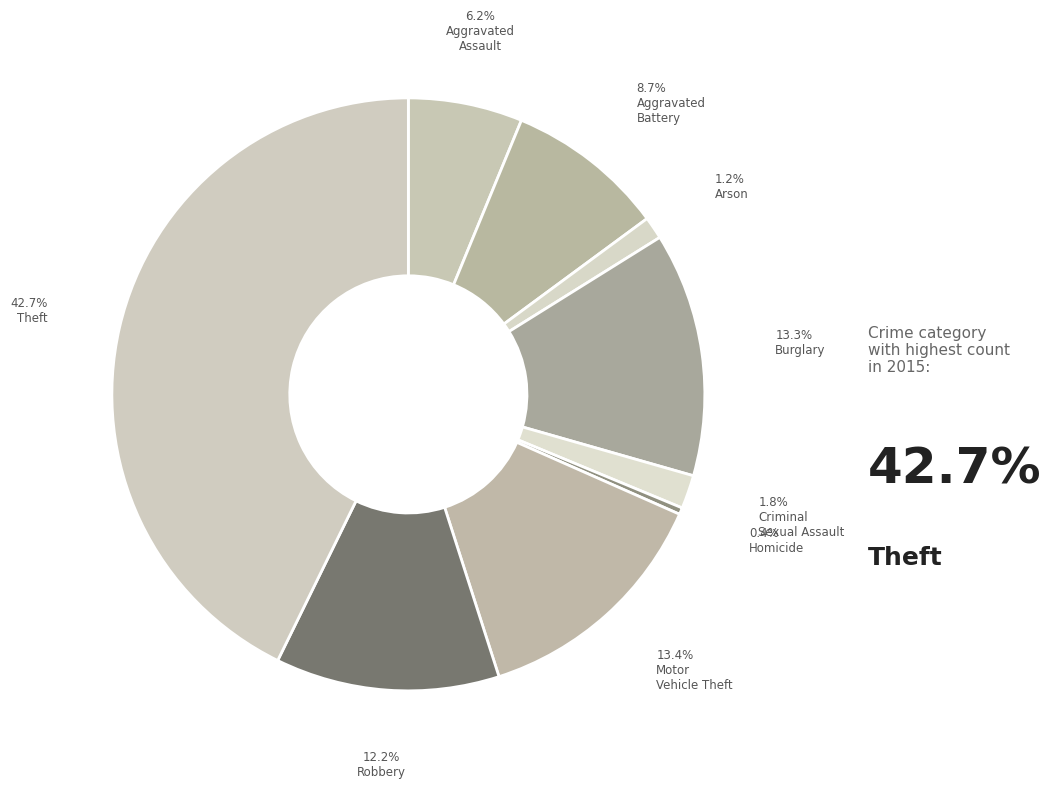

How many slices are in this pie chart?

9